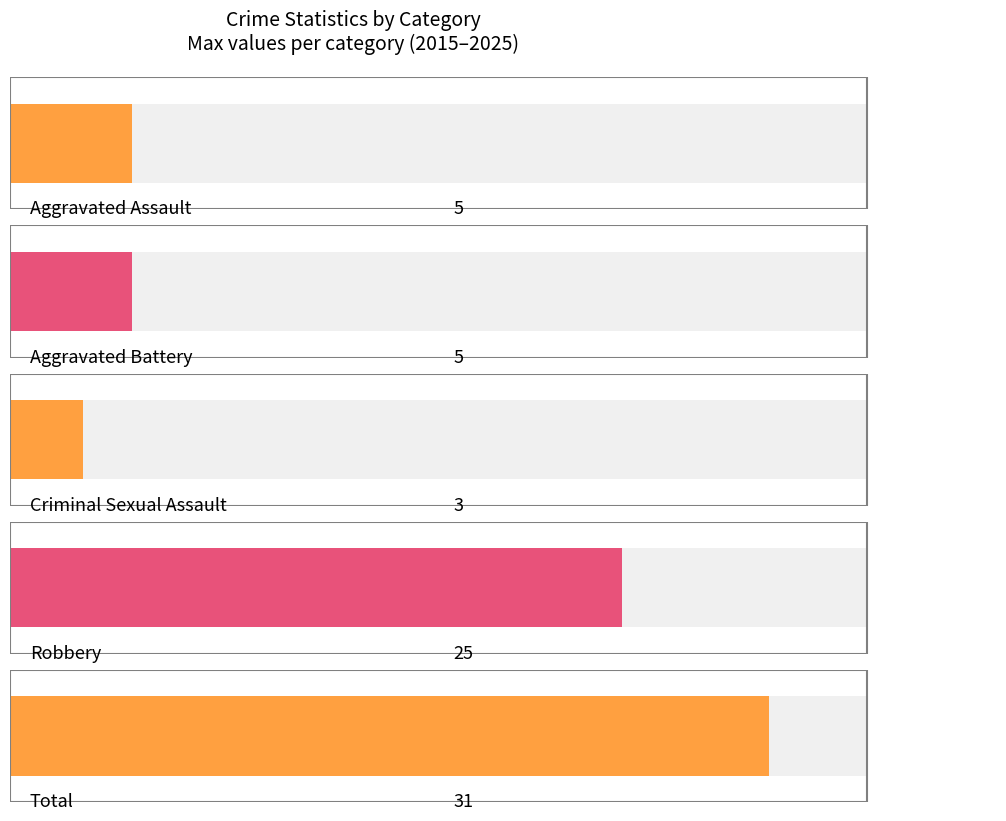

Is it true that Aggravated Assault equals 2 at 2024?

False